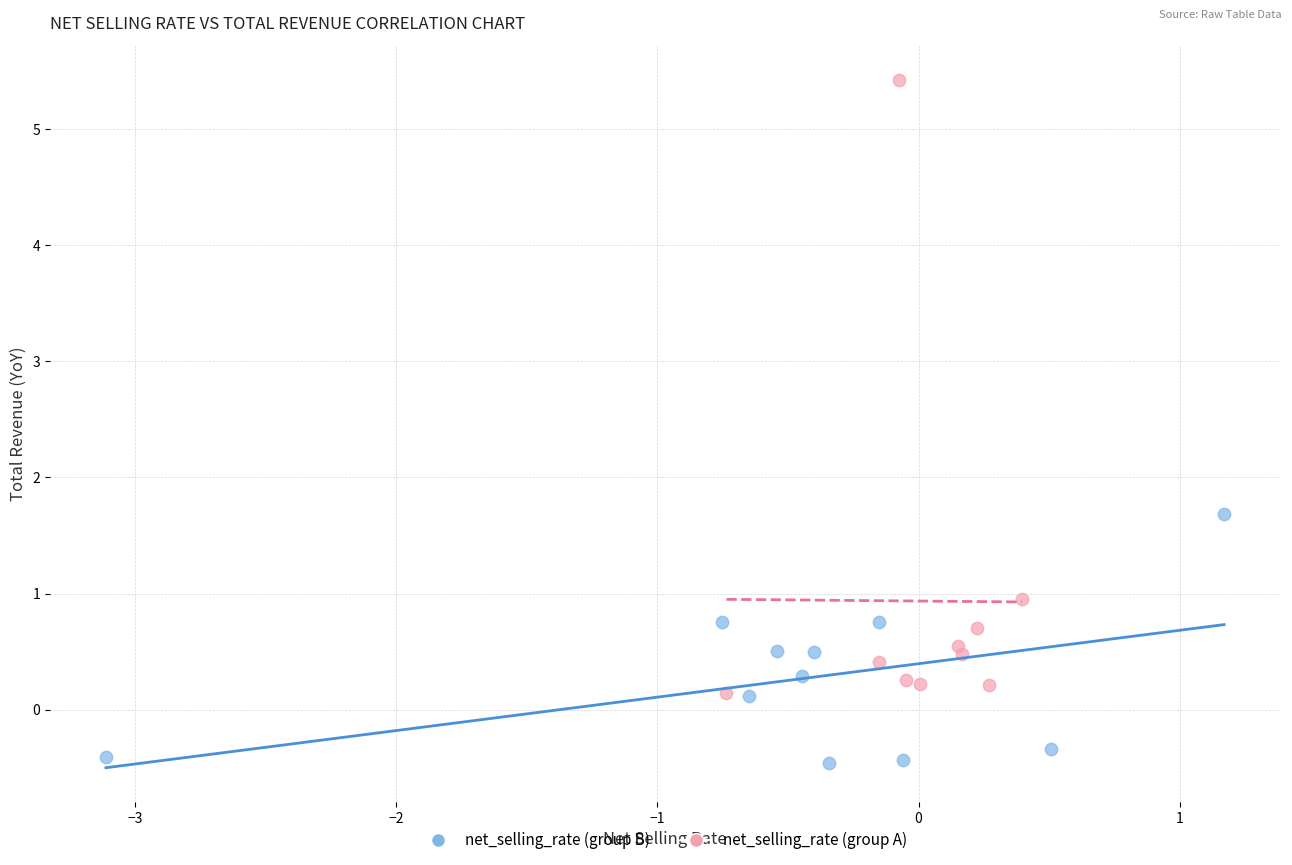

Which series reaches the maximum Y coordinate?

net_selling_rate (group A)